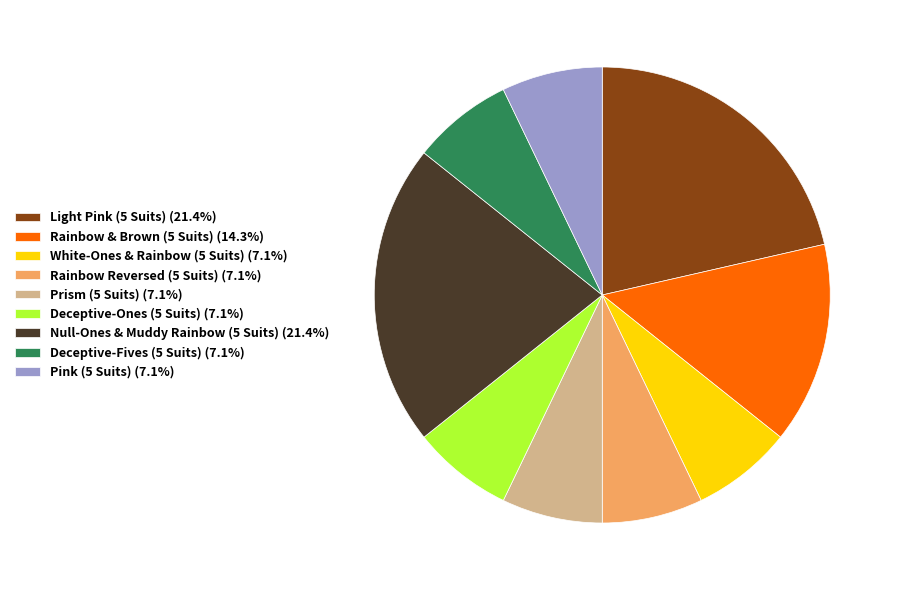

Does any single category account for the majority?

No